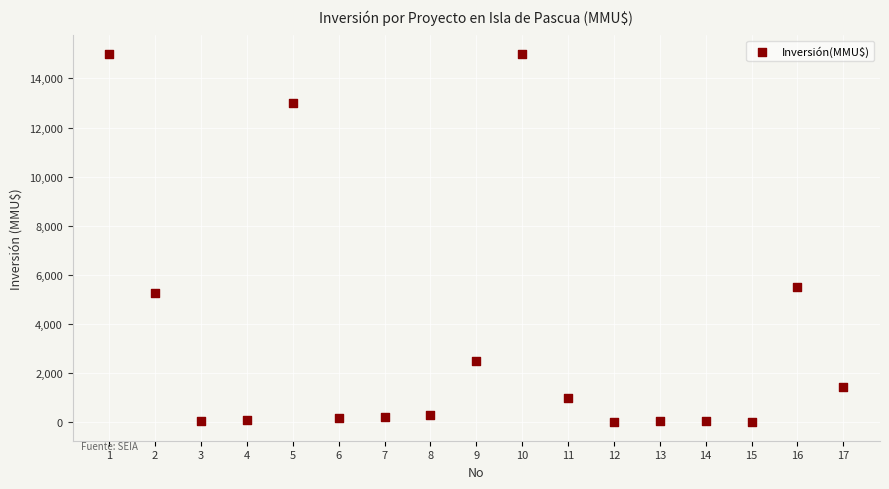

What is the range of X values (max minus min)?

16